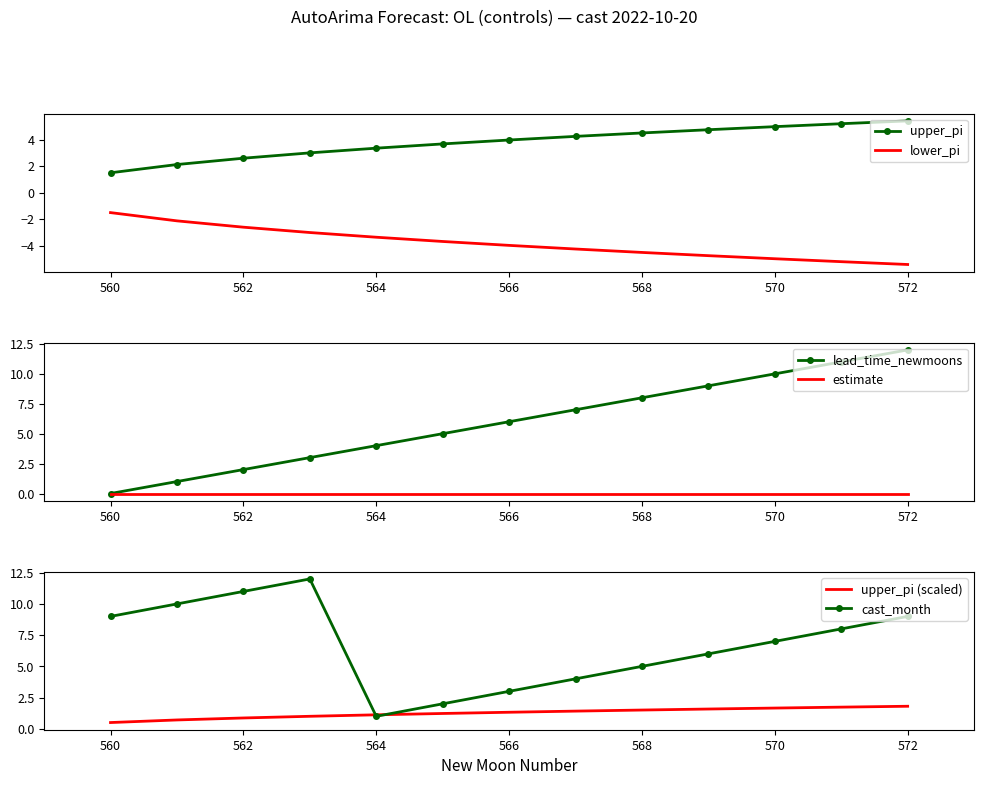

Is it true that upper_pi equals 2.6 at 572?

False